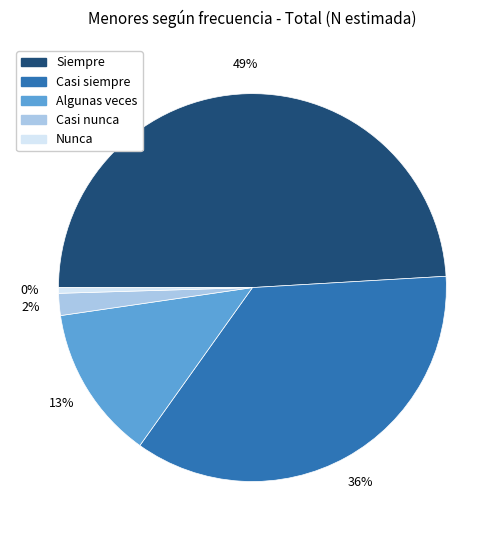

True or false: Algunas veces accounts for 13% of the total.

True